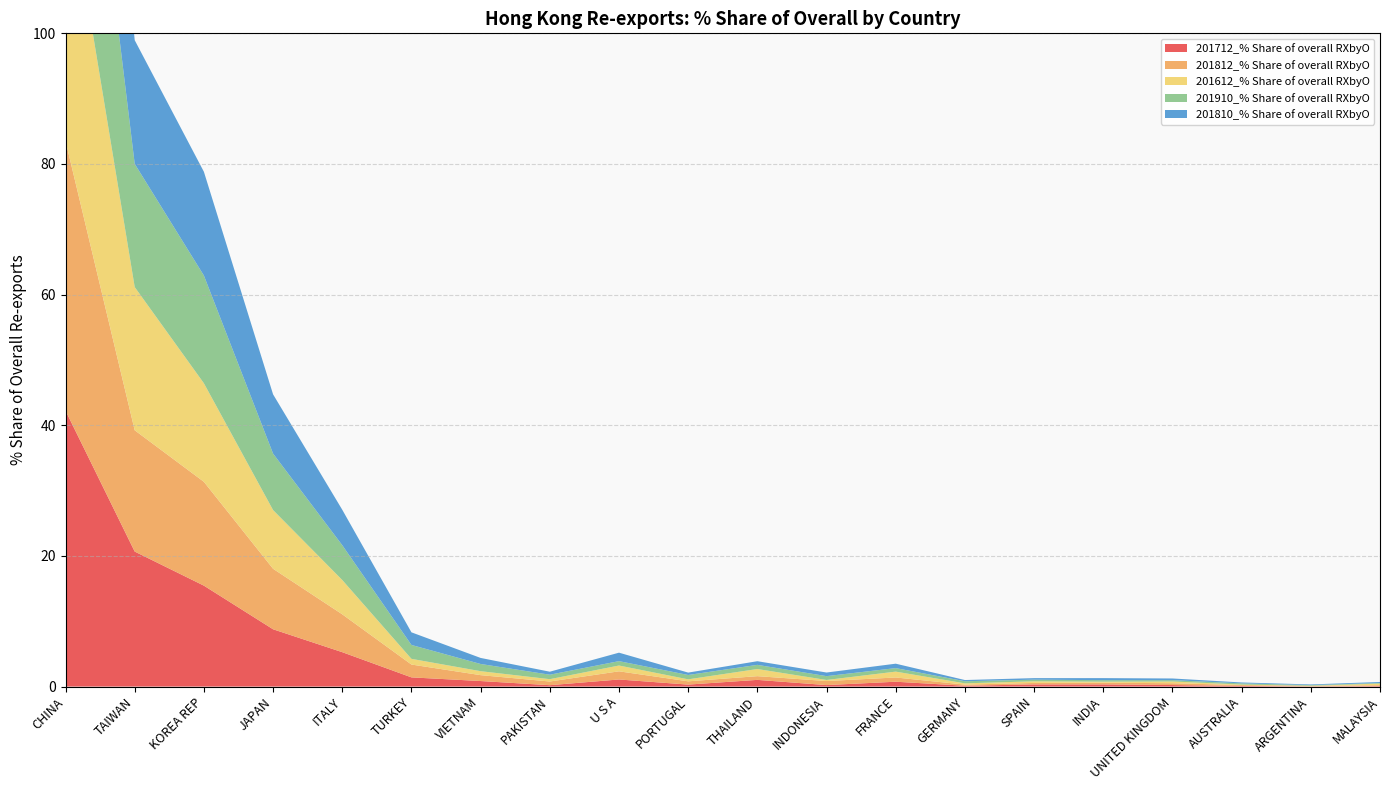

Reading left to right, transcribe all the data shown in this chart.

201712_% Share of overall RXbyO: CHINA=42.2	TAIWAN=20.7	KOREA REP=15.5	JAPAN=8.8	ITALY=5.3	TURKEY=1.4	VIETNAM=0.8	PAKISTAN=0.2	U S A=1.1	PORTUGAL=0.3	THAILAND=1.0	INDONESIA=0.2	FRANCE=0.7	GERMANY=0.1	SPAIN=0.3	INDIA=0.3	UNITED KINGDOM=0.2	AUSTRALIA=0.1	ARGENTINA=0.0	MALAYSIA=0.1
201812_% Share of overall RXbyO: CHINA=41.3	TAIWAN=18.6	KOREA REP=15.9	JAPAN=9.3	ITALY=5.8	TURKEY=2.0	VIETNAM=0.9	PAKISTAN=0.6	U S A=1.2	PORTUGAL=0.5	THAILAND=0.6	INDONESIA=0.6	FRANCE=0.6	GERMANY=0.2	SPAIN=0.2	INDIA=0.3	UNITED KINGDOM=0.3	AUSTRALIA=0.1	ARGENTINA=0.1	MALAYSIA=0.1
201612_% Share of overall RXbyO: CHINA=41.8	TAIWAN=21.9	KOREA REP=15.1	JAPAN=9.0	ITALY=5.3	TURKEY=0.9	VIETNAM=0.6	PAKISTAN=0.4	U S A=0.9	PORTUGAL=0.3	THAILAND=1.1	INDONESIA=0.2	FRANCE=0.9	GERMANY=0.2	SPAIN=0.3	INDIA=0.2	UNITED KINGDOM=0.3	AUSTRALIA=0.1	ARGENTINA=0.0	MALAYSIA=0.2
201910_% Share of overall RXbyO: CHINA=41.8	TAIWAN=18.9	KOREA REP=16.5	JAPAN=8.6	ITALY=5.3	TURKEY=2.1	VIETNAM=1.1	PAKISTAN=0.7	U S A=0.7	PORTUGAL=0.7	THAILAND=0.6	INDONESIA=0.6	FRANCE=0.5	GERMANY=0.3	SPAIN=0.2	INDIA=0.2	UNITED KINGDOM=0.2	AUSTRALIA=0.2	ARGENTINA=0.1	MALAYSIA=0.1
201810_% Share of overall RXbyO: CHINA=41.5	TAIWAN=18.9	KOREA REP=15.9	JAPAN=9.1	ITALY=5.4	TURKEY=1.9	VIETNAM=0.9	PAKISTAN=0.5	U S A=1.3	PORTUGAL=0.4	THAILAND=0.6	INDONESIA=0.6	FRANCE=0.7	GERMANY=0.2	SPAIN=0.2	INDIA=0.3	UNITED KINGDOM=0.3	AUSTRALIA=0.1	ARGENTINA=0.1	MALAYSIA=0.2